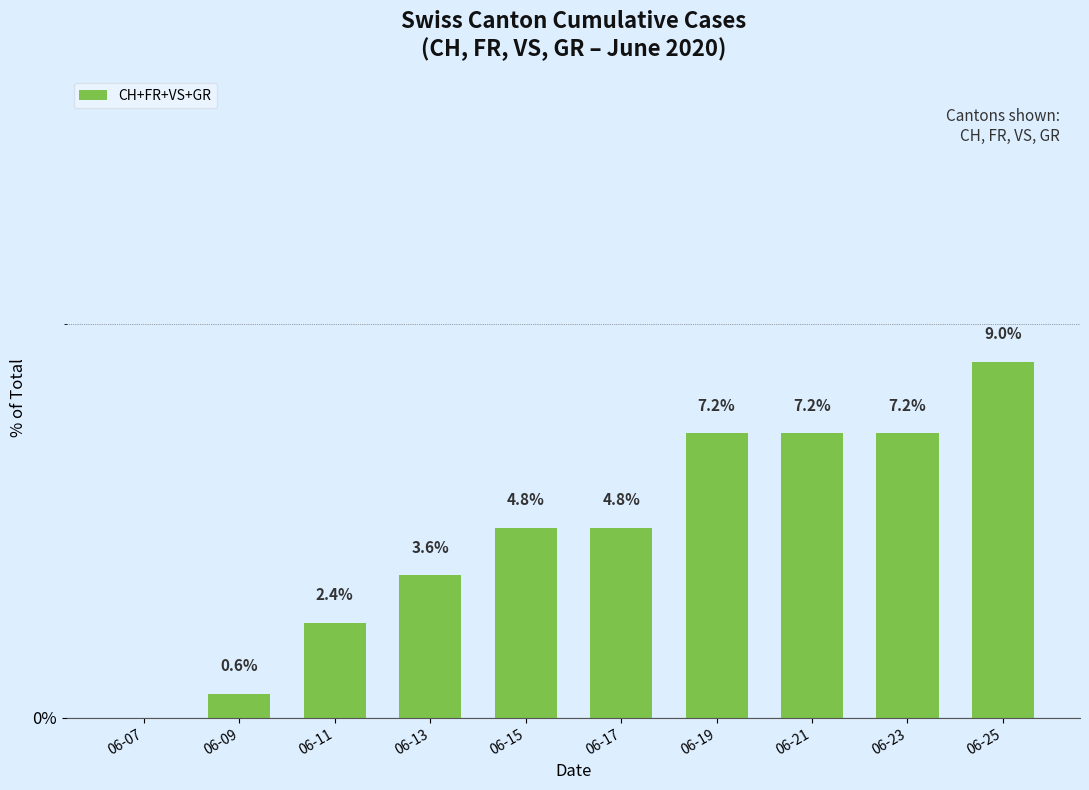

Between 06-09 and 06-07, which is larger?

06-09